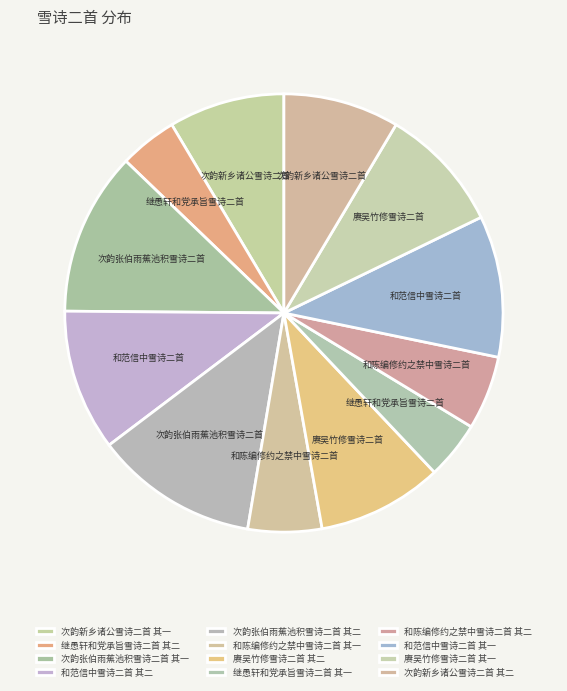

To the nearest percent, what is the difference between the 继愚轩和党承旨雪诗二首 其一 and 次韵新乡诸公雪诗二首 其一 slice percentages?

4%